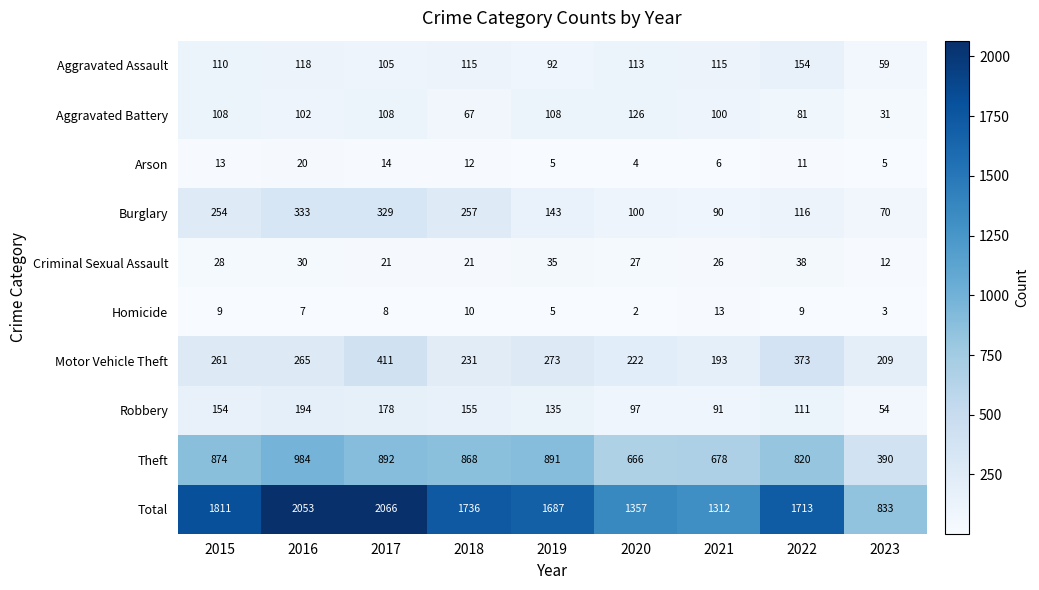

How many data points in Theft are less than 868?

4